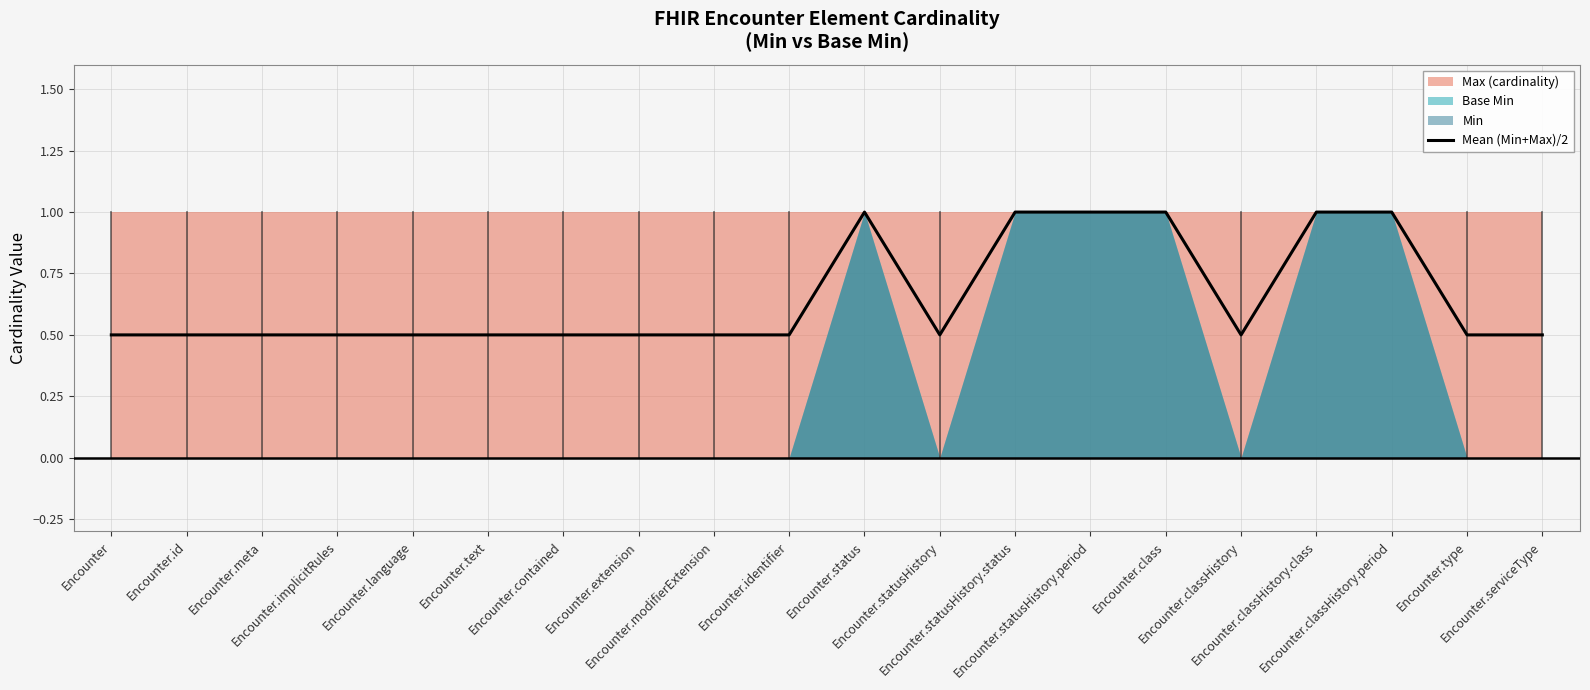

What is the maximum value for Mean (Min+Max)/2?

1.0